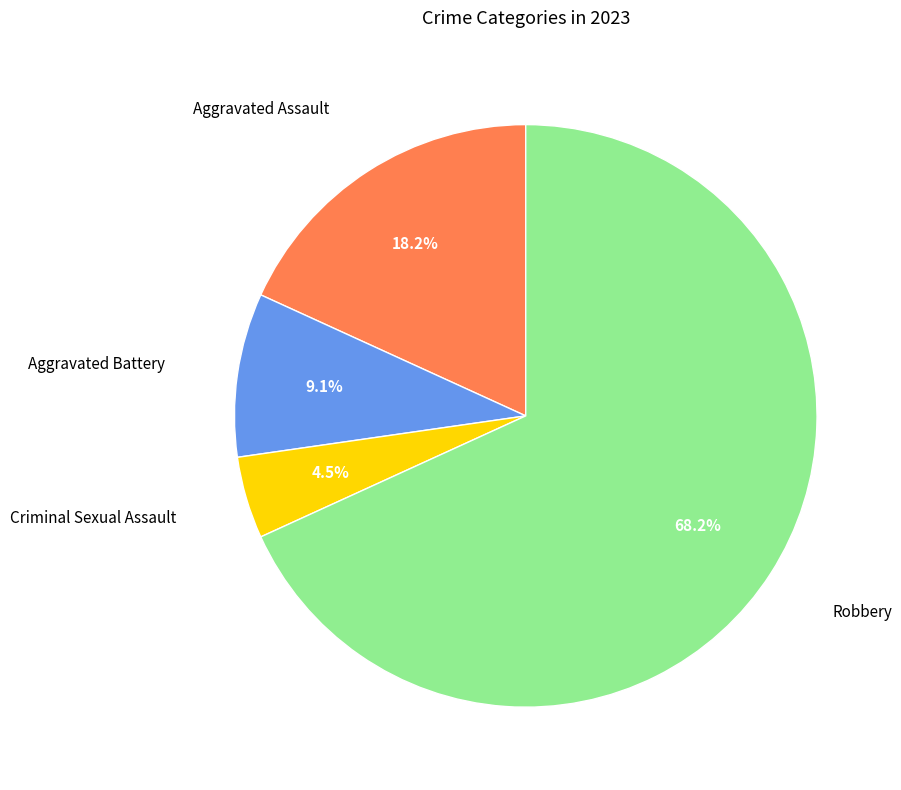

Does any single category account for the majority?

Yes